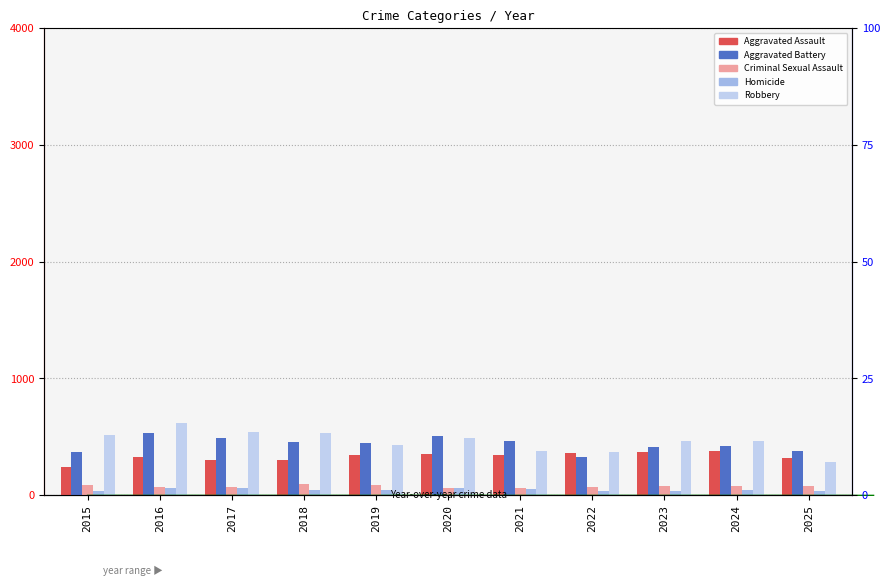

What is the total value across all series at 2016?

1600